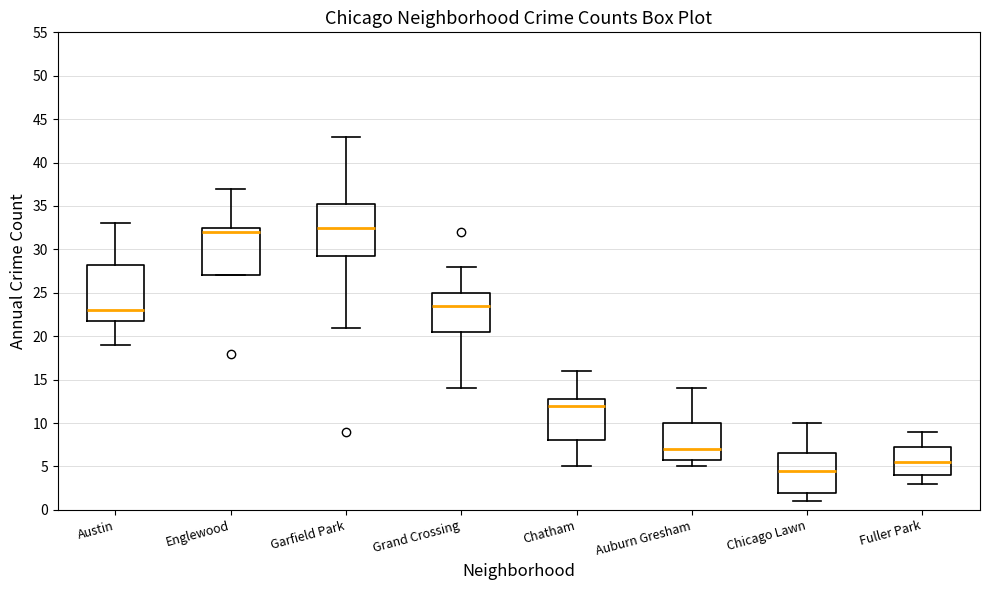

Where is the upper edge of the box for Englewood on the y-axis? The values are not printed on the chart, so give them approximately, as read against the axis.

32.5